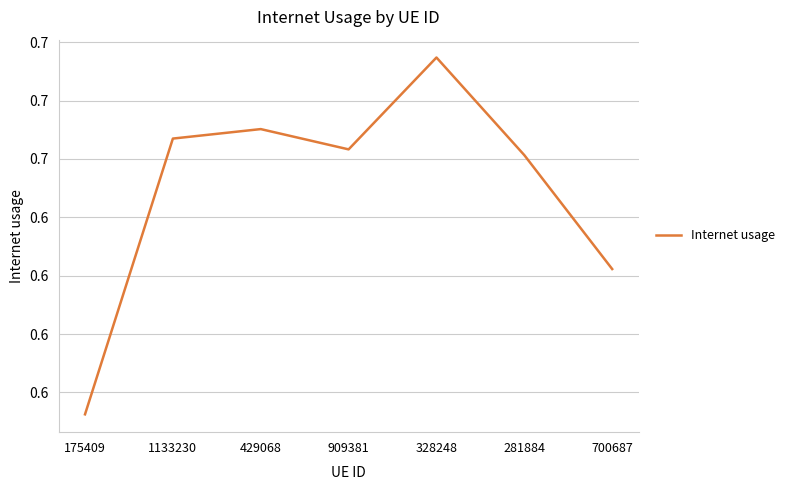

List the labels in order of value, largest first.

328248, 429068, 1133230, 909381, 281884, 700687, 175409